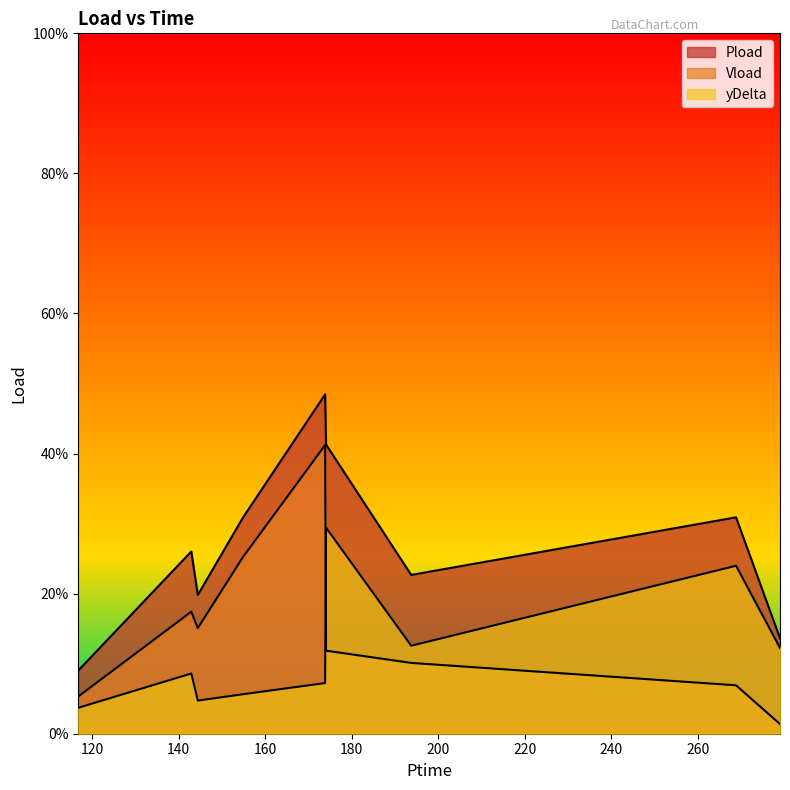

After their last crossing, which series has the higher values: yDelta or Vload?

yDelta